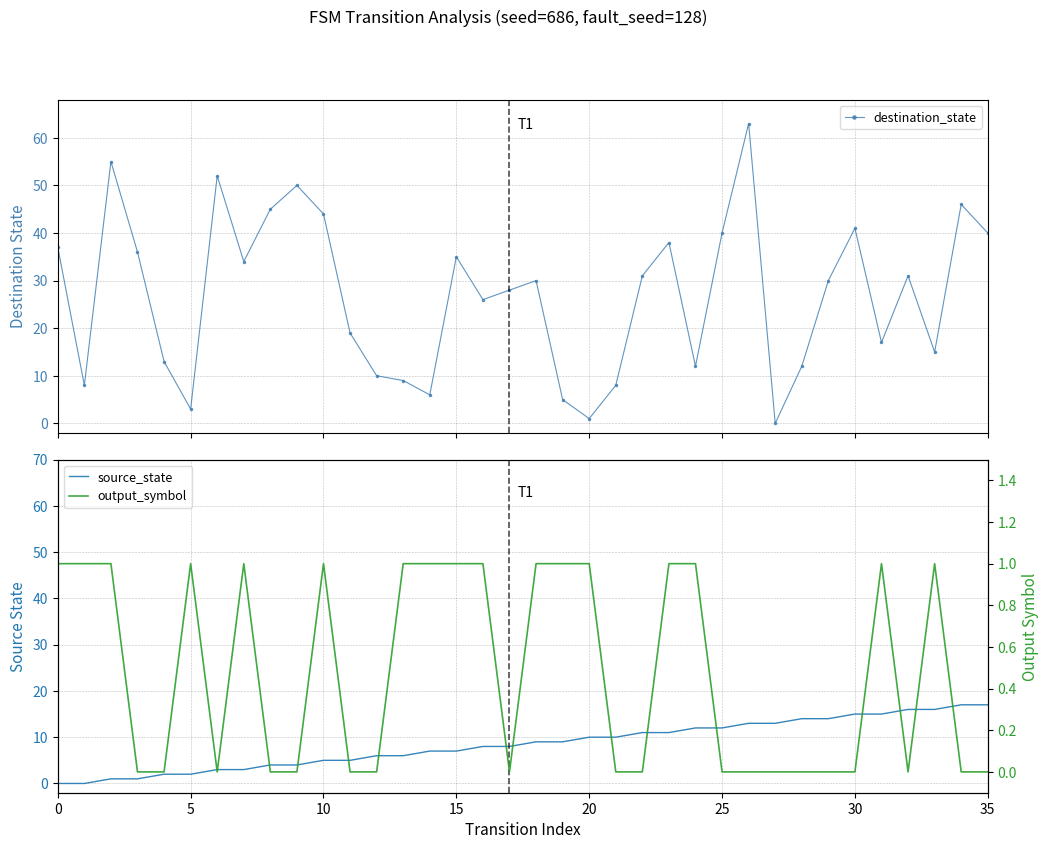

The output_symbol series shows 0 at 9. True or false?

True